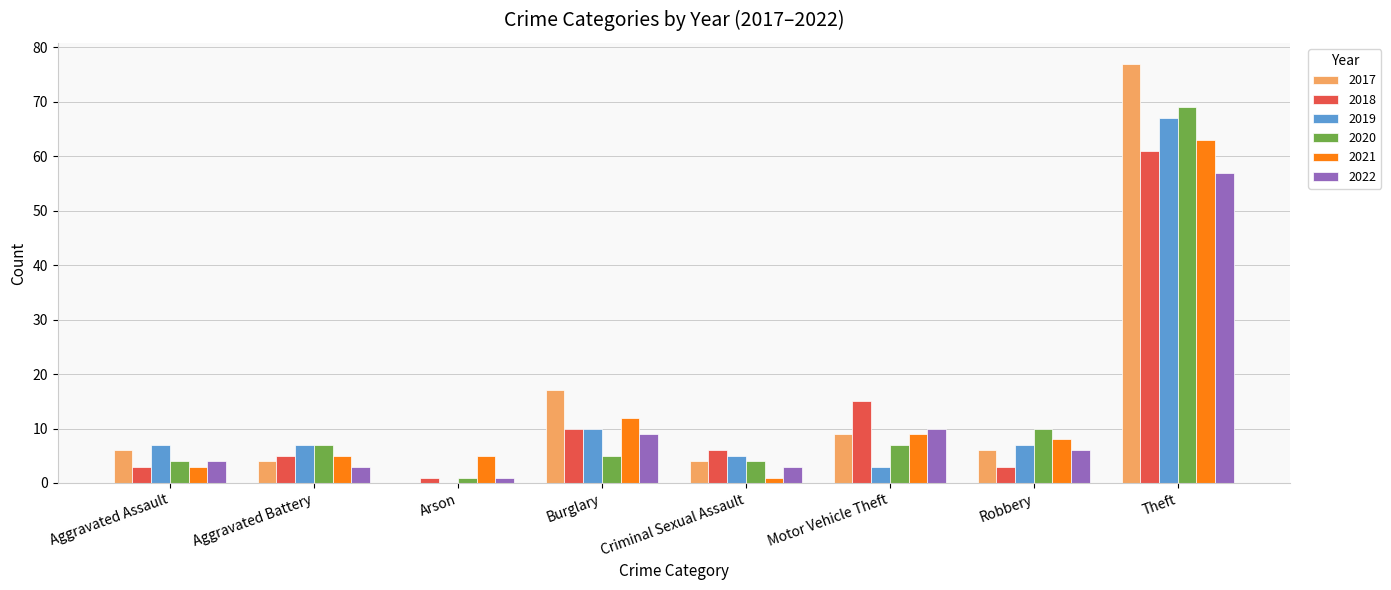

Is it true that 2020 equals 7 at Aggravated Battery?

True